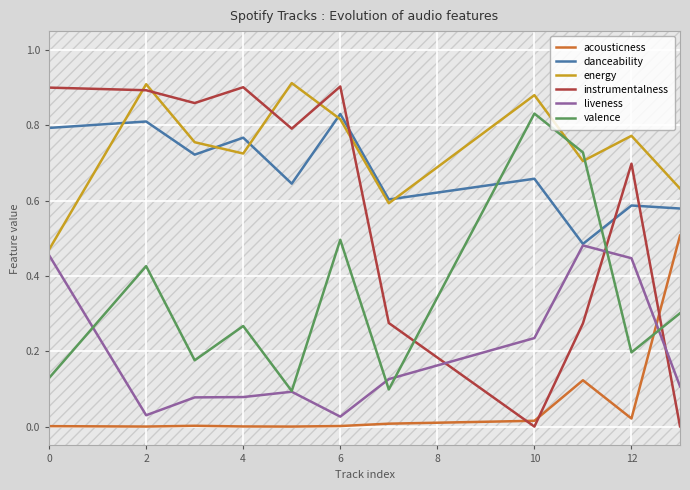

True or false: valence has a value of 0.4 at 4.

False